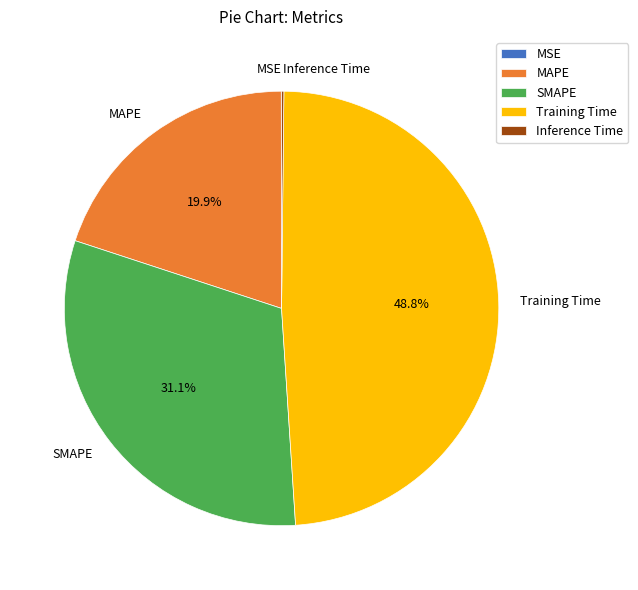

To the nearest percent, what is the average slice percentage?

20%